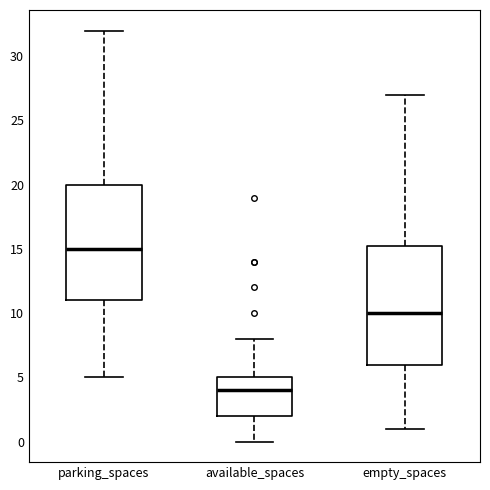

Where does the upper whisker of the box for empty_spaces end on the y-axis? The values are not printed on the chart, so give them approximately, as read against the axis.

27.0